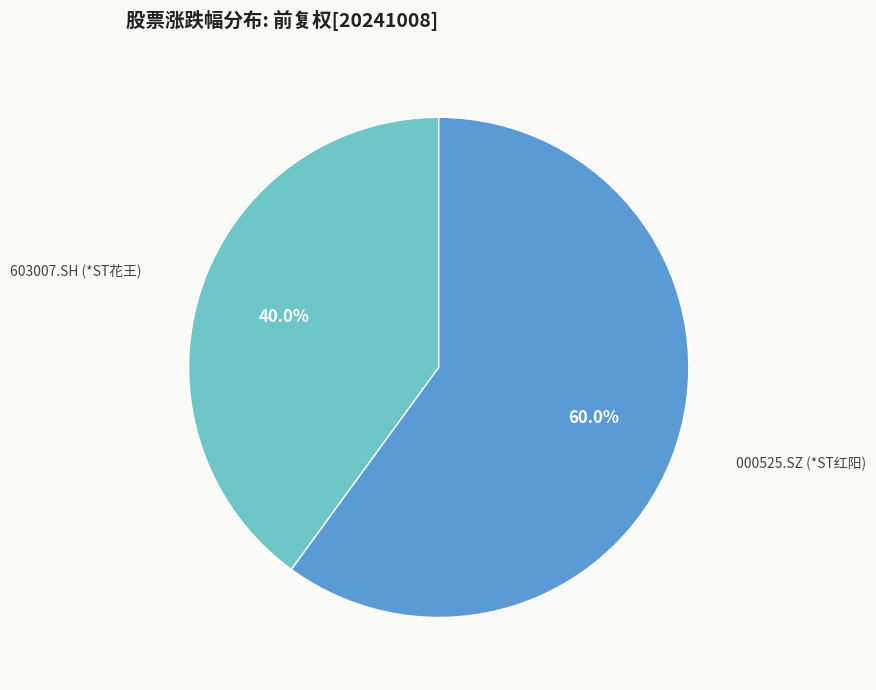

Is there any slice that represents more than half of the pie?

Yes